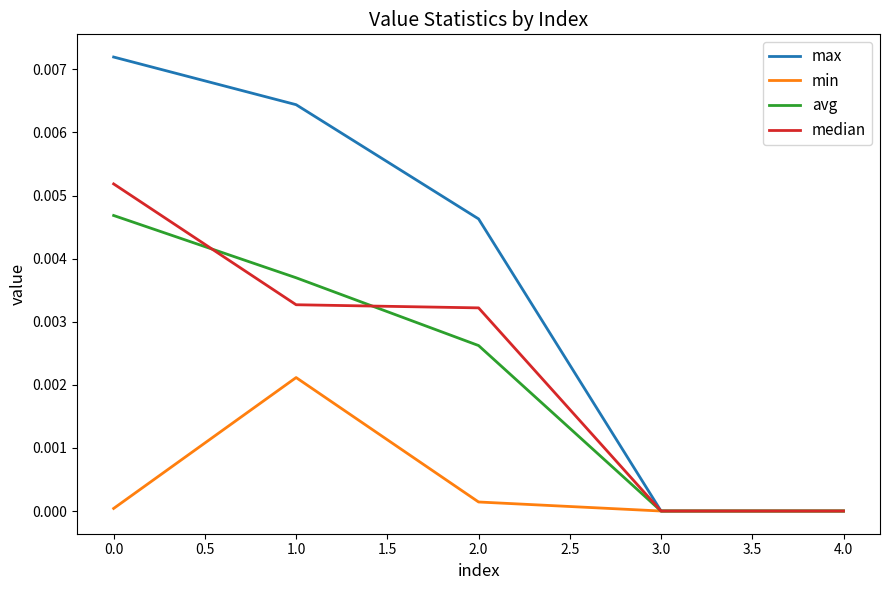

How many interior local peaks does the min series have?

1